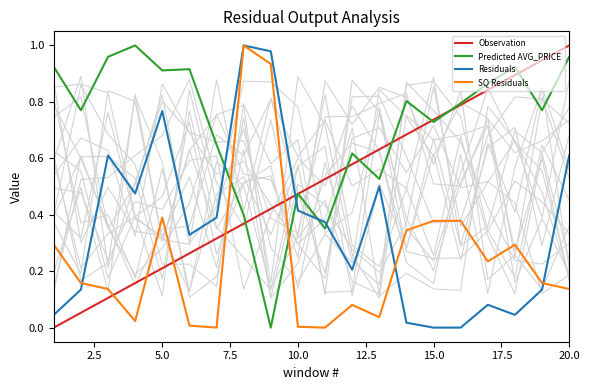

Which series ends up on top after the final intersection of Observation and Residuals?

Observation